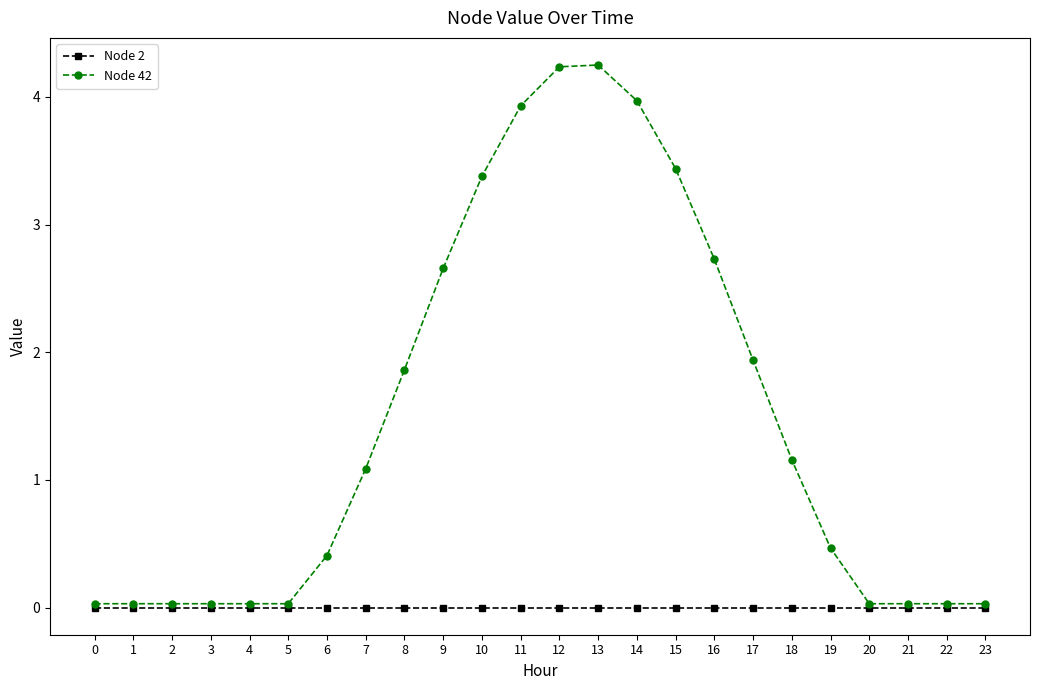

What is the total value across all series at 16?

2.7